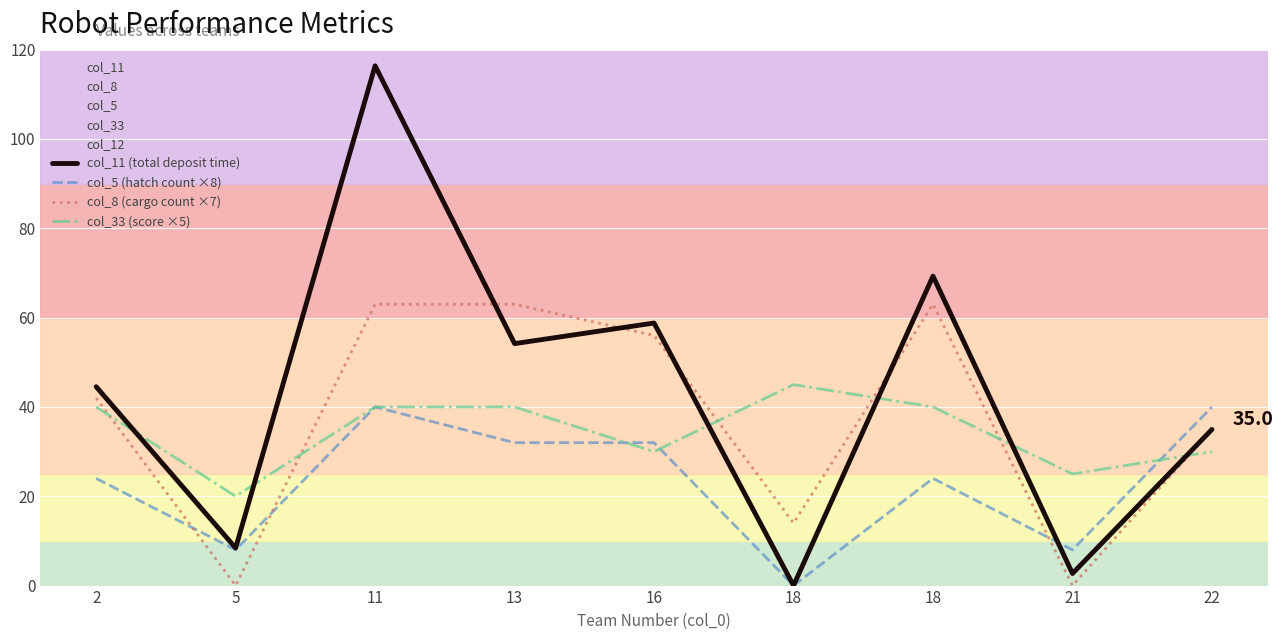

At how many categories does at least one series exceed 77?

1